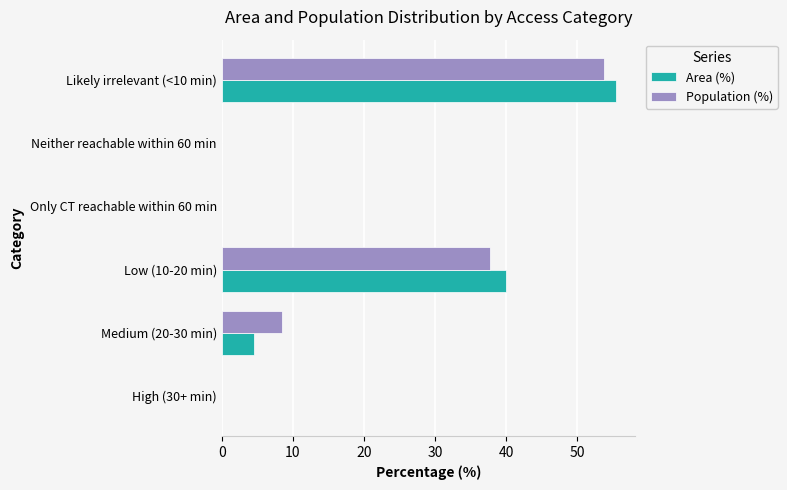

Where is Area (%) nearest to the value 27?

Low (10-20 min)